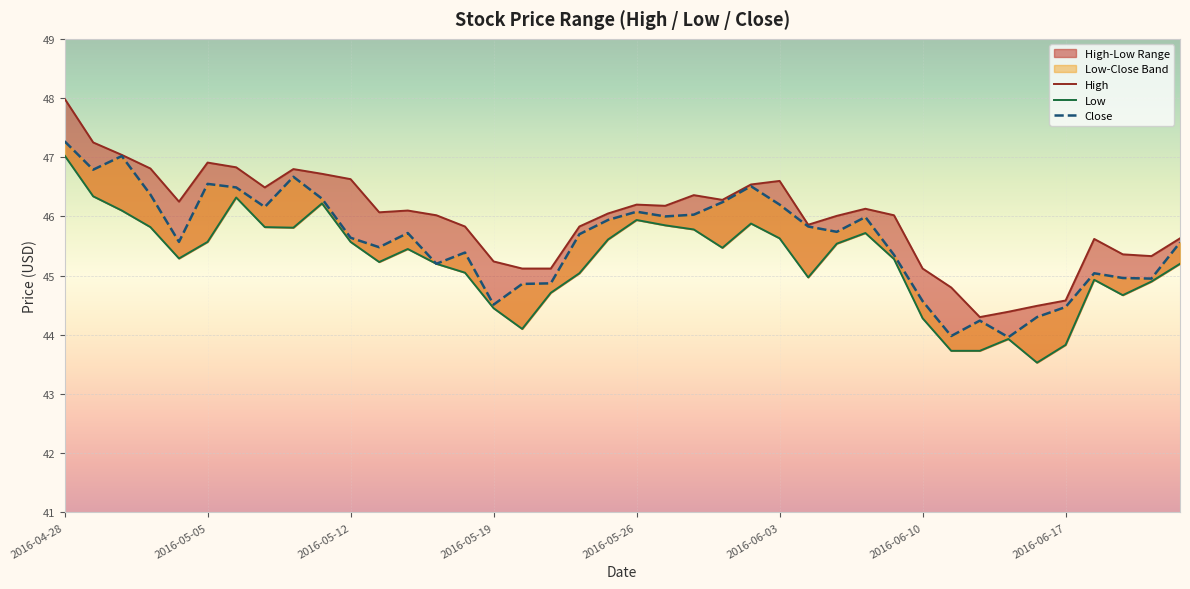

Which category has the highest value across all series?

2016-04-28